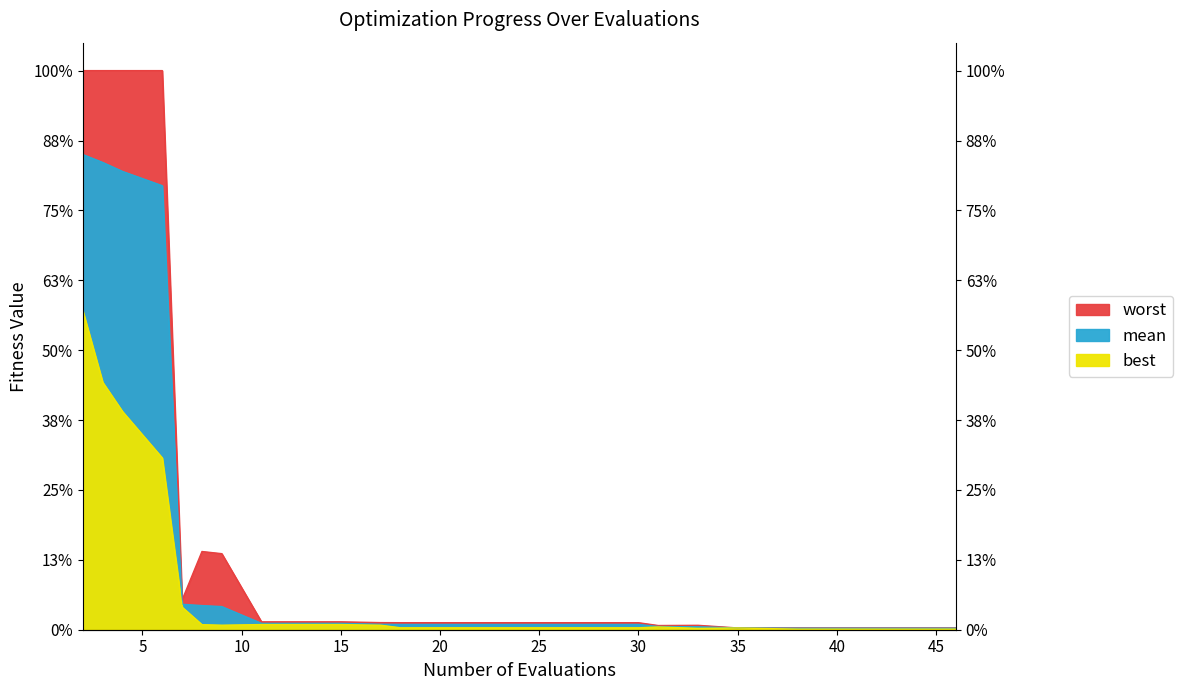

In best, how many points are higher than both neighbors (excluding endpoints)?

2